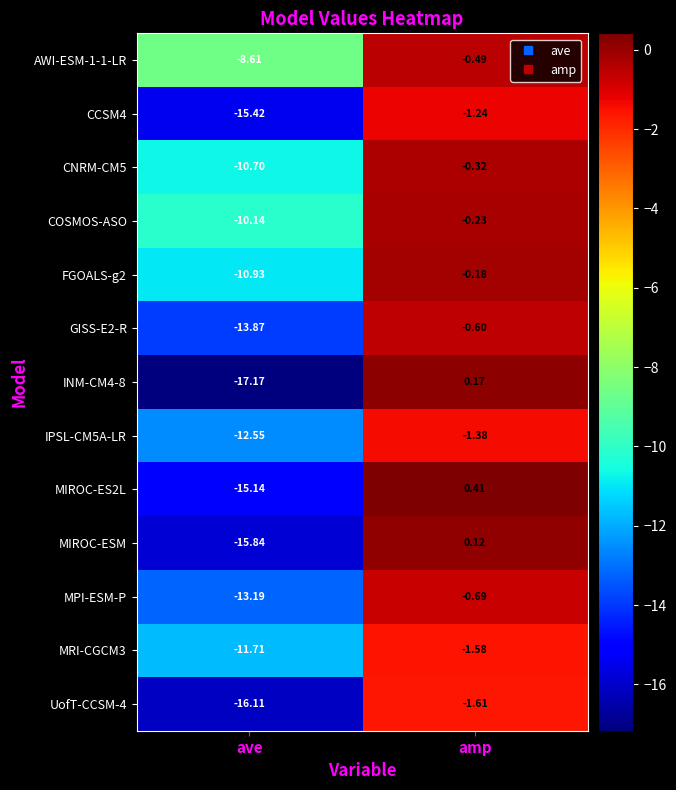

At which category is the sum across all series the highest?

amp